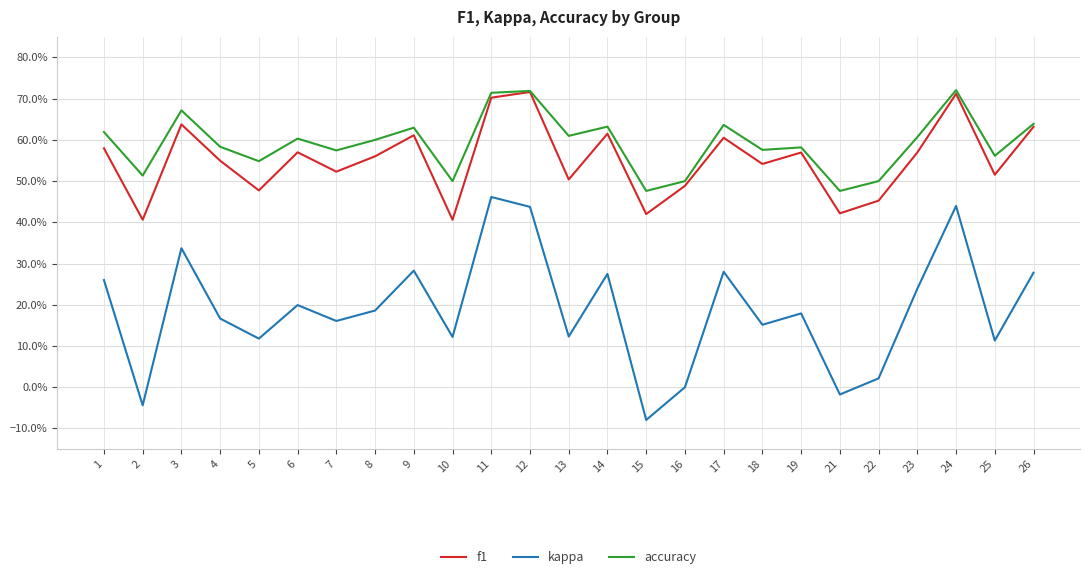

True or false: accuracy and f1 cross at least once.

False